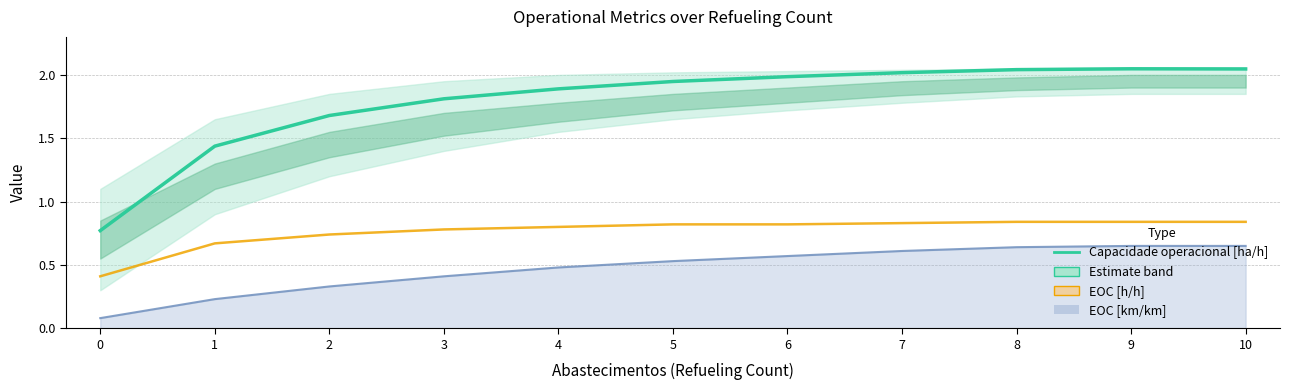

Which category has the highest value in the EOC [h/h] series?

8